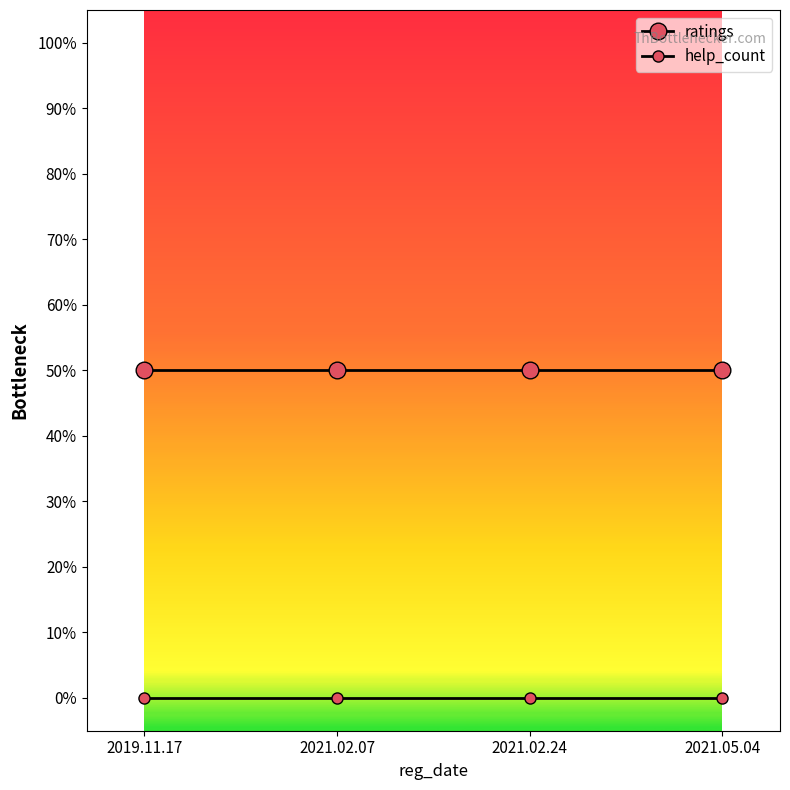

Between 2021.02.24 and 2021.05.04, which series saw the biggest shift?

ratings